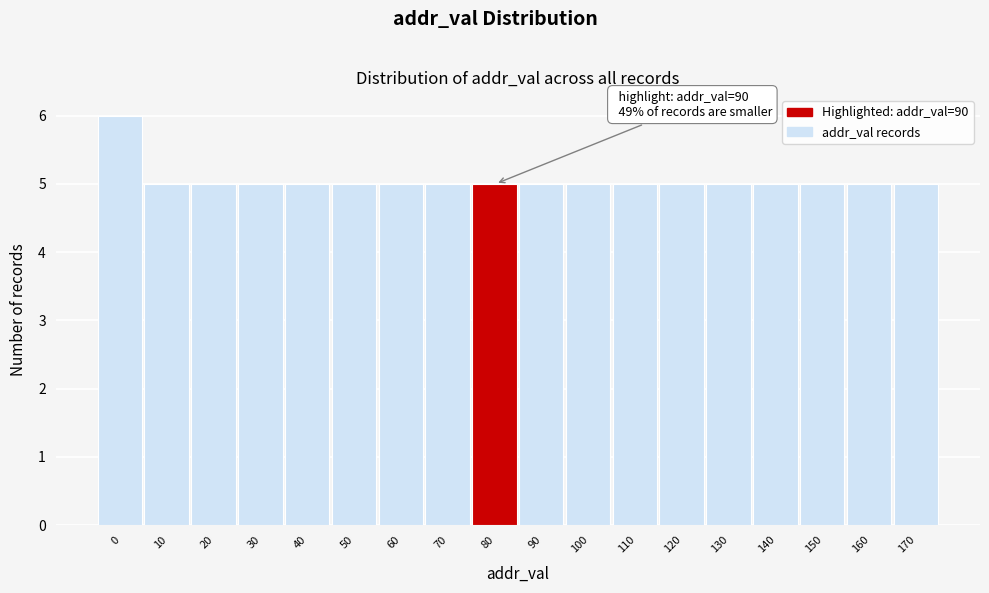

Reading right to left, extract all data points from this chart.

5	5	5	5	5	5	5	5	5	5	5	5	5	5	5	5	5	6